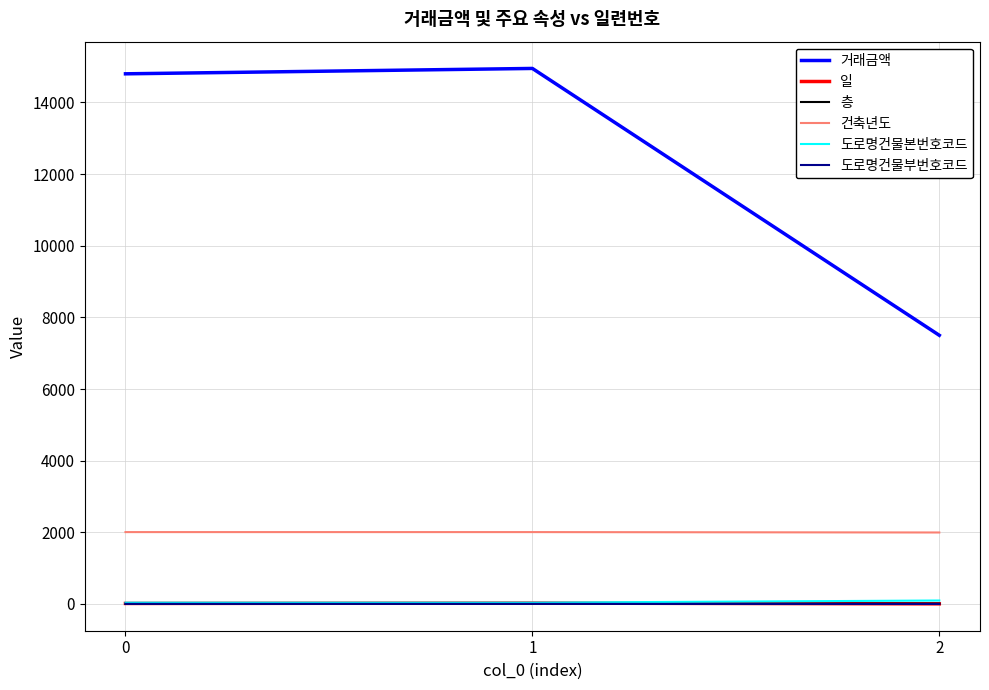

What is the maximum value shown in the chart?

14950